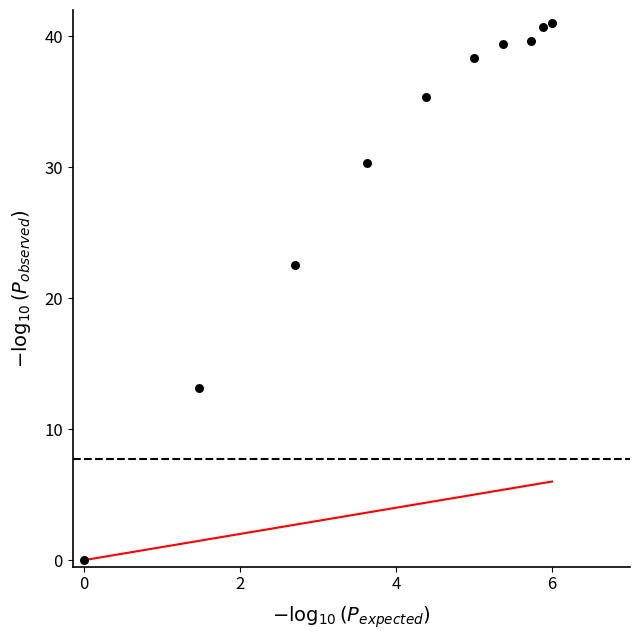

What is the range of X values (max minus min)?

6.0